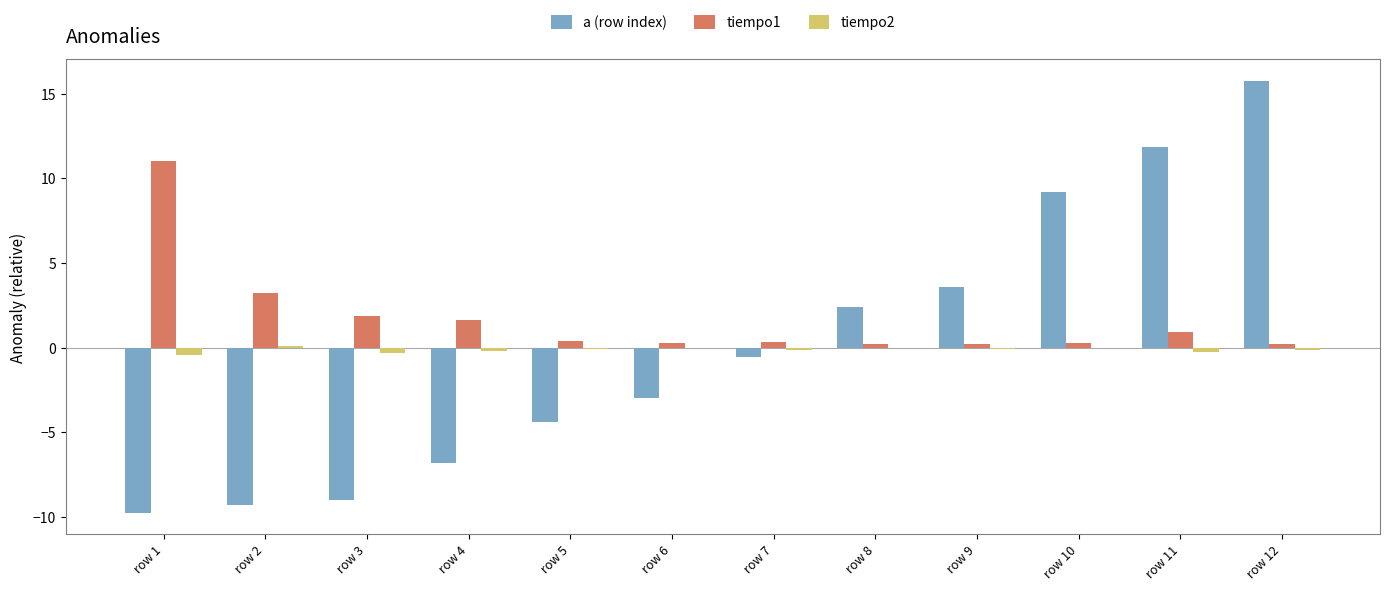

Count the number of categories in the chart.

12